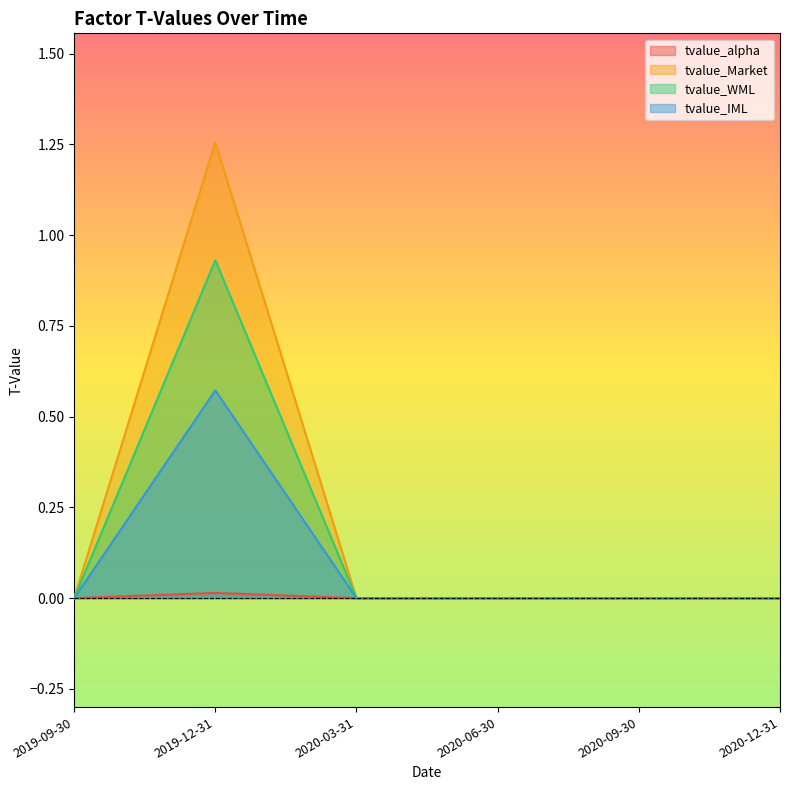

What is the maximum value shown in the chart?

1.3